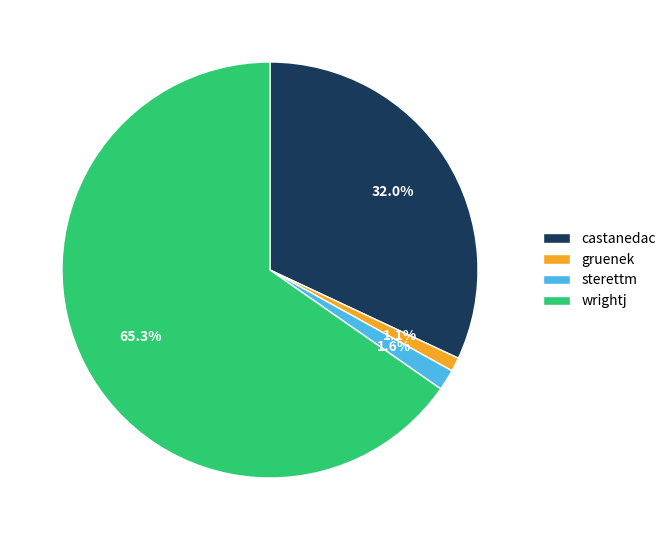

How many segments does this pie chart have?

4